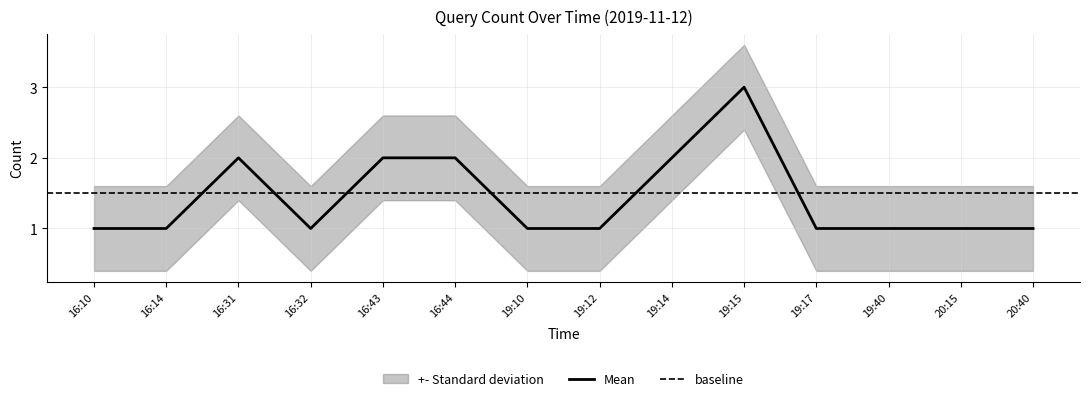

Which has a higher value, 16:32 or 19:14?

19:14